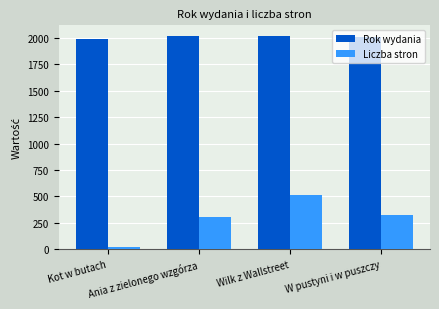

At which label does Liczba stron reach its minimum?

Kot w butach